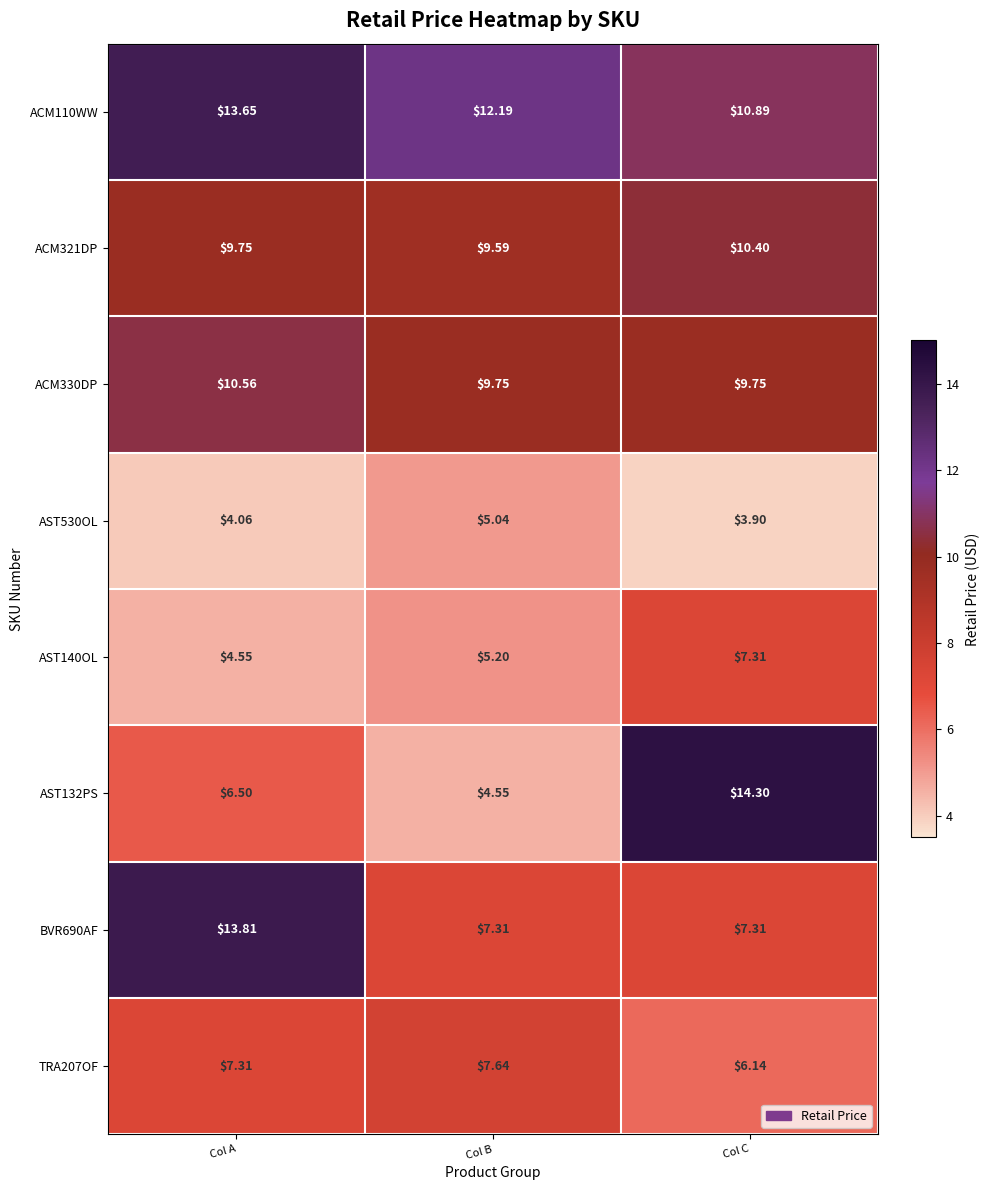

Between Col A and Col B, which series saw the biggest shift?

BVR690AF